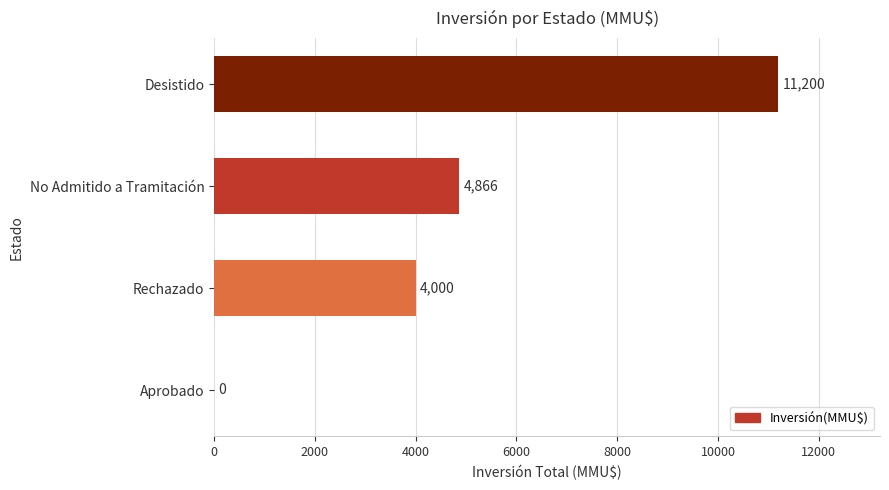

What is the sum of the values at Desistido and Rechazado?

15200